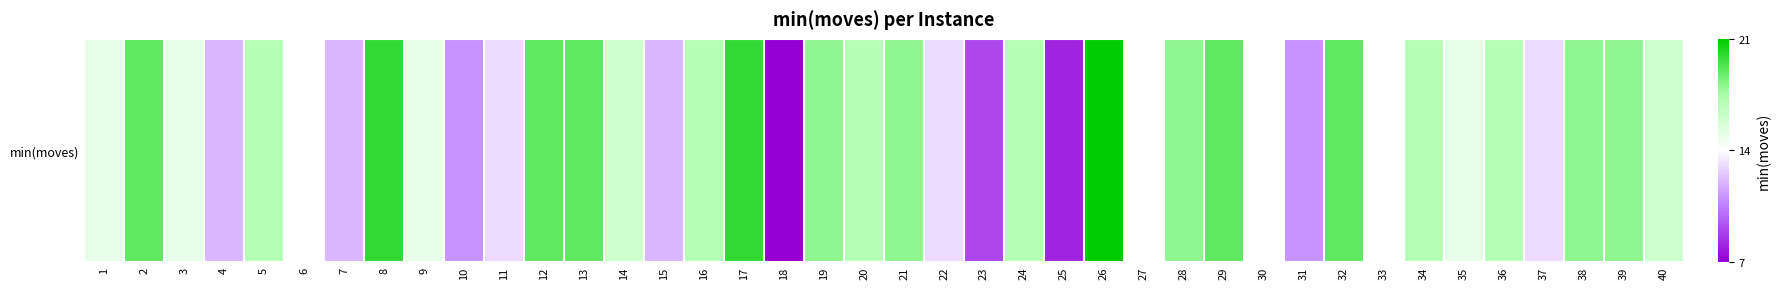

True or false: the data shows 13 at 2.

False